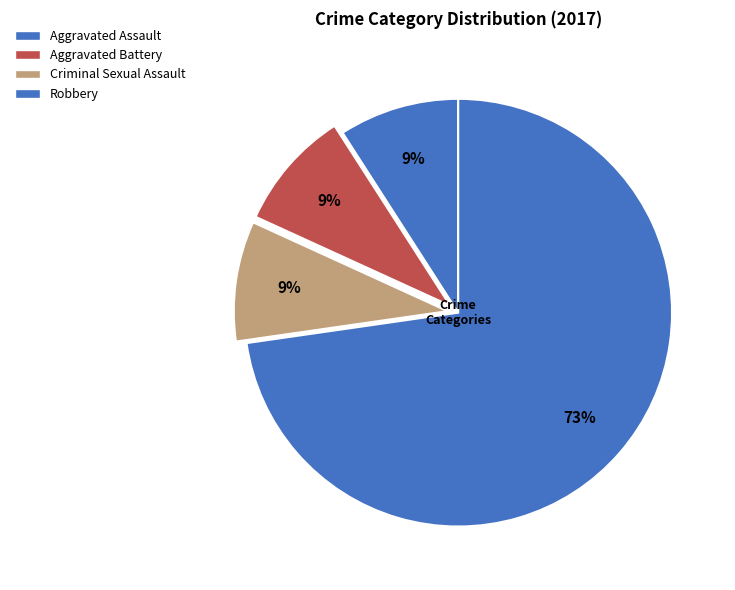

Count the number of slices in the pie.

4